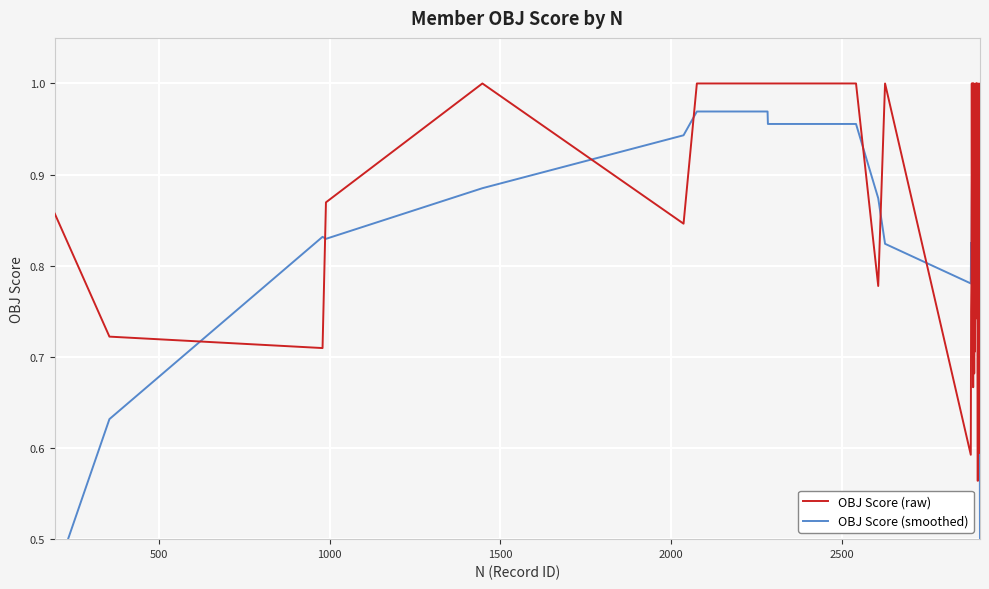

Count the number of categories in the chart.

40